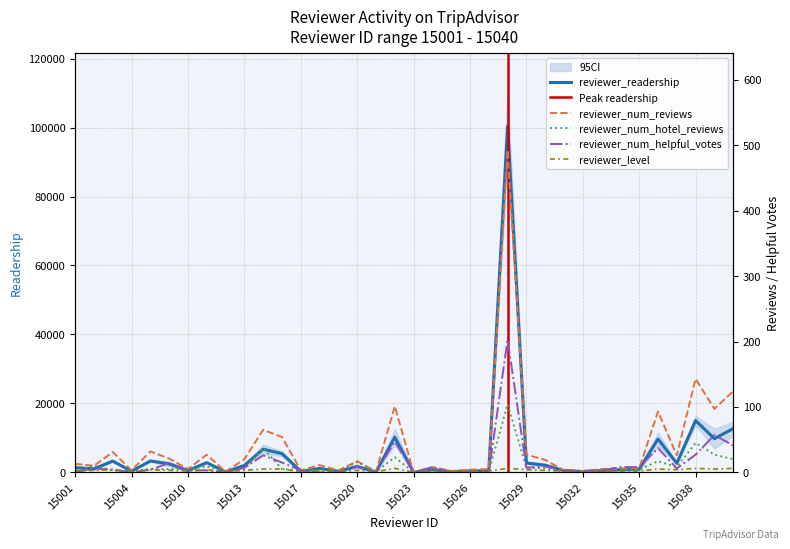

Does the chart display data point markers on the line(s)?

No